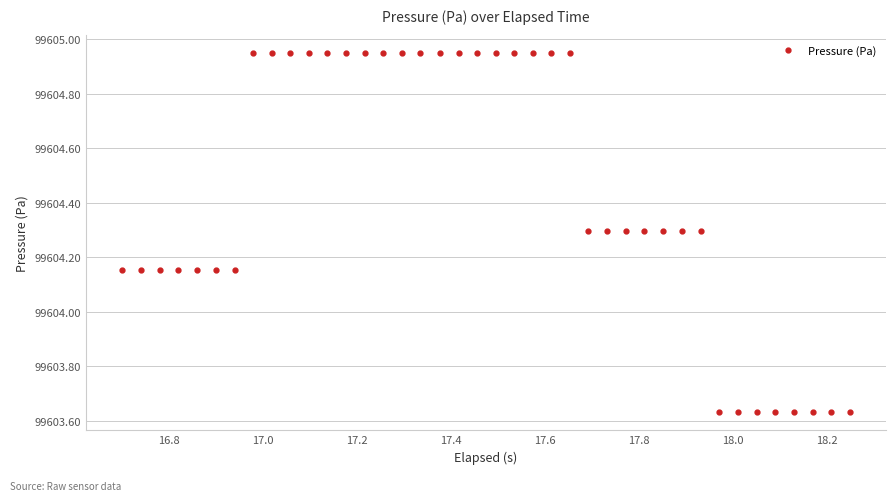

What is the difference between the maximum and second lowest values?

1.3